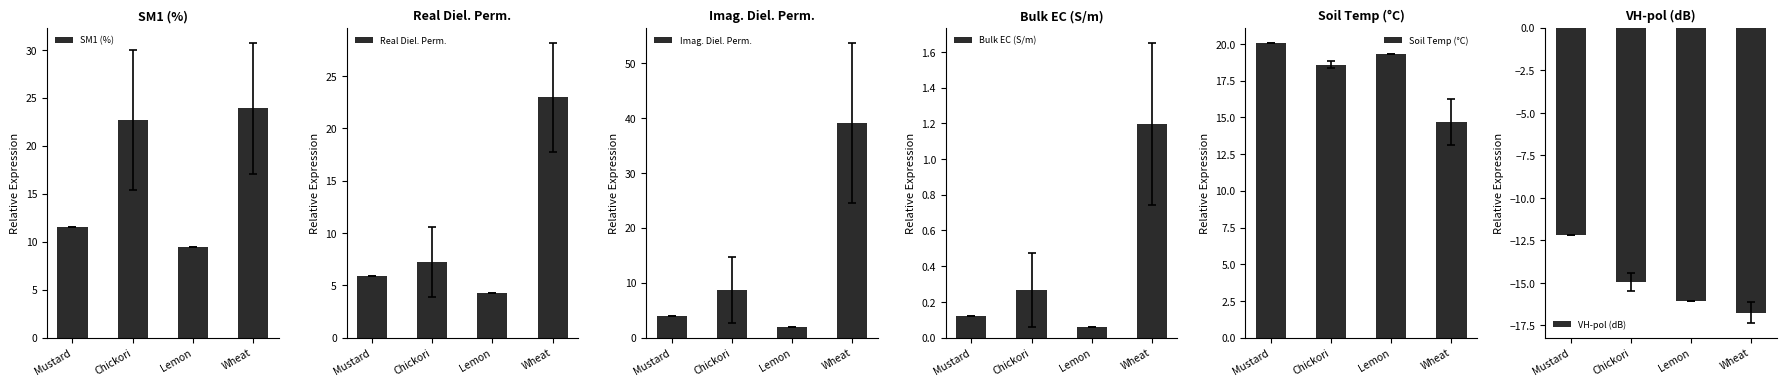

What is the maximum value for Real Diel. Perm.?

23.0